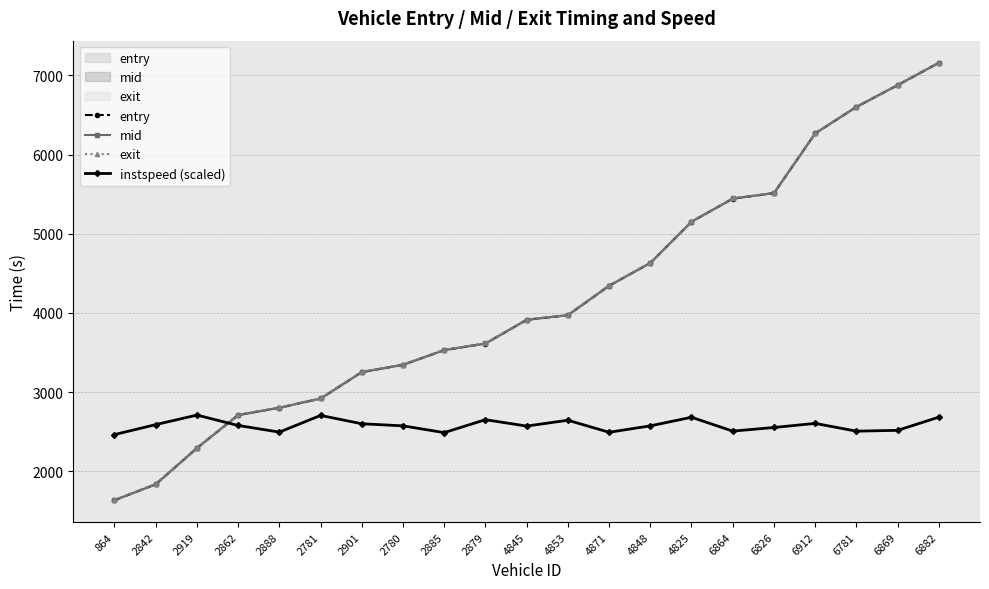

What is the maximum value shown in the chart?

7160.9